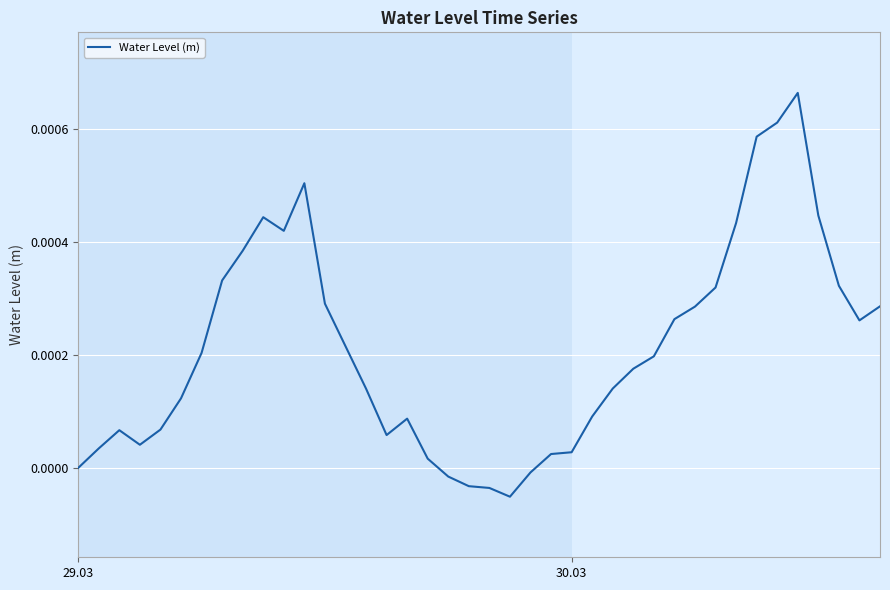

Is this an area chart (filled region under the line)?

No